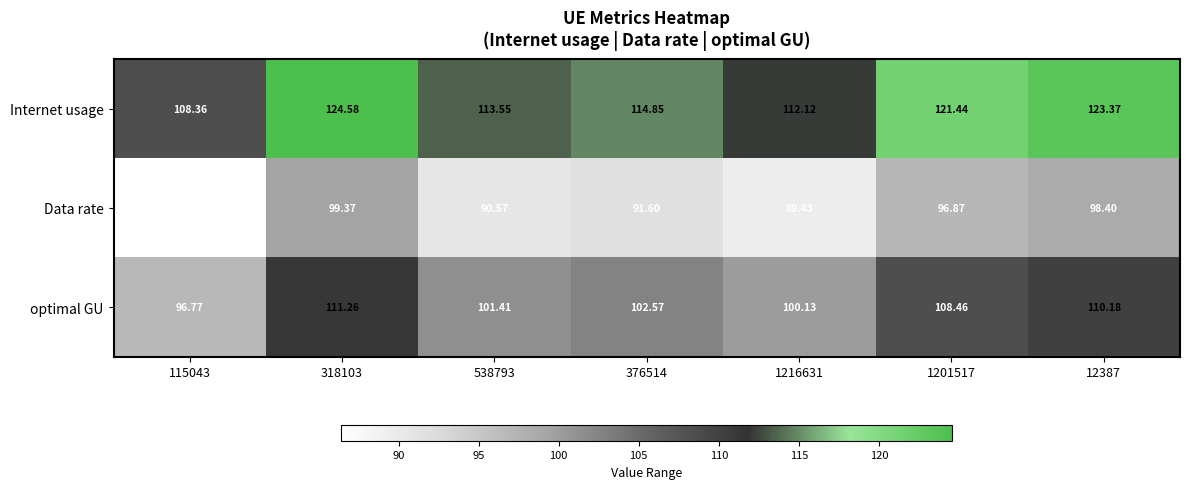

Rank the series by their average value, from highest to lowest.

Internet usage, optimal GU, Data rate